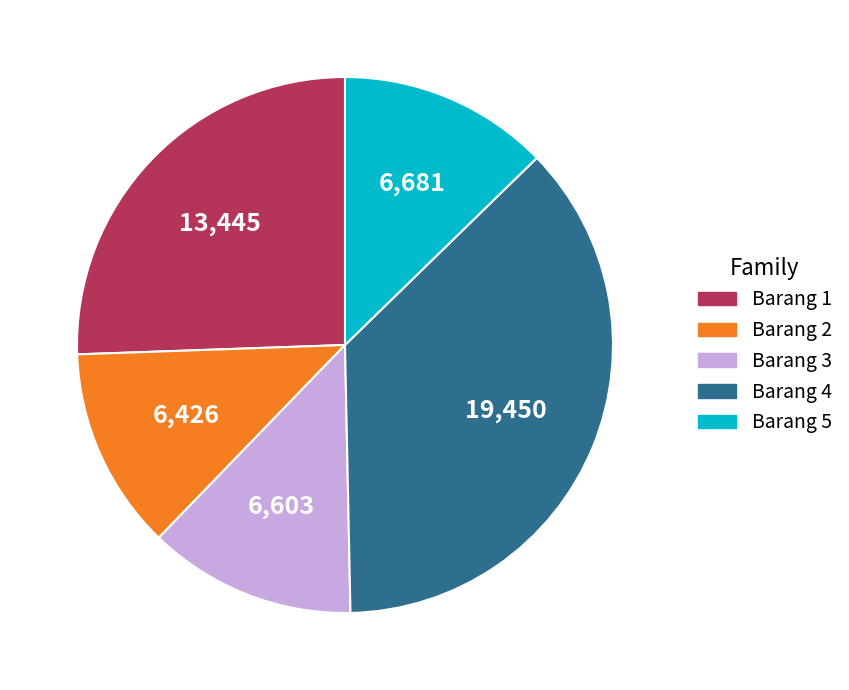

Is it true that Barang 5 is 7% of the pie?

False